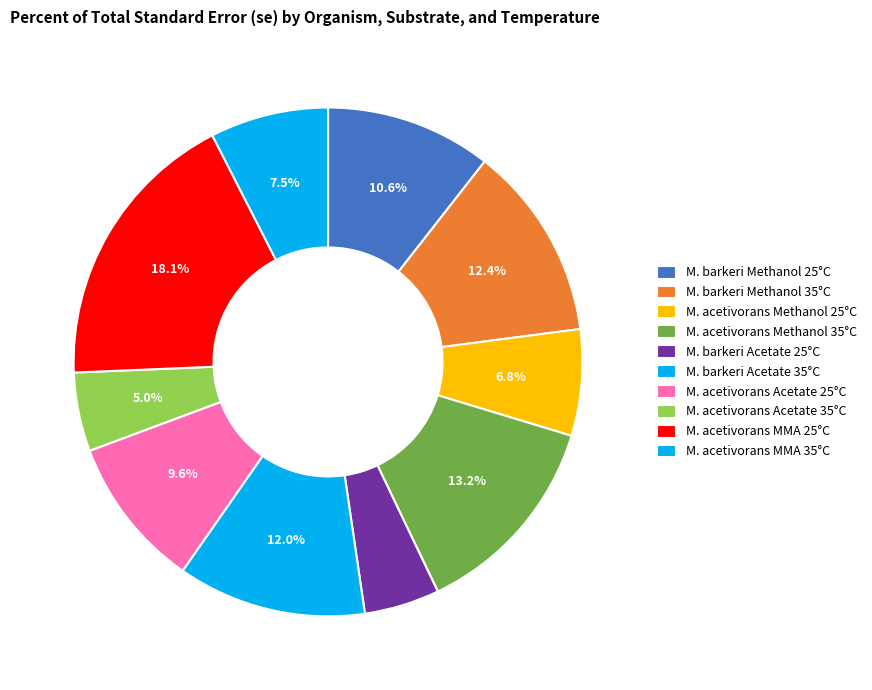

What portion of the pie excludes M. acetivorans Acetate 25°C?

90.4%